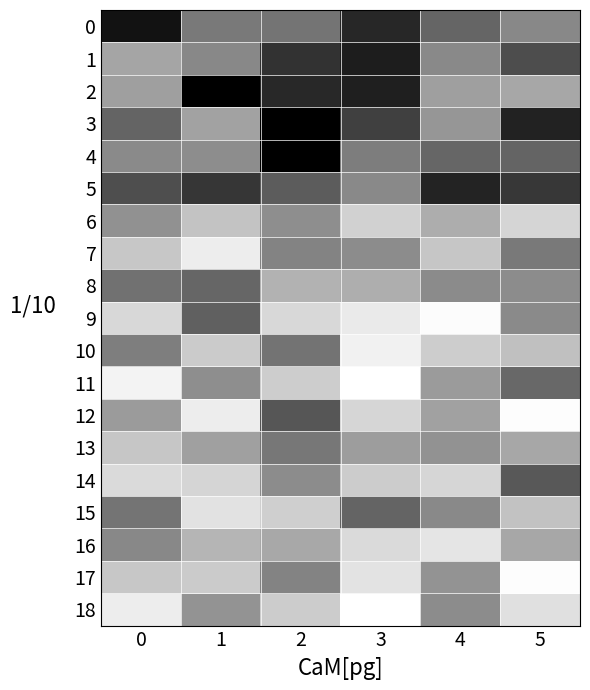

List the series in order of their peak value, highest first.

18, 11, 17, 12, 9, 10, 7, 16, 15, 14, 6, 13, 8, 2, 1, 3, 4, 5, 0